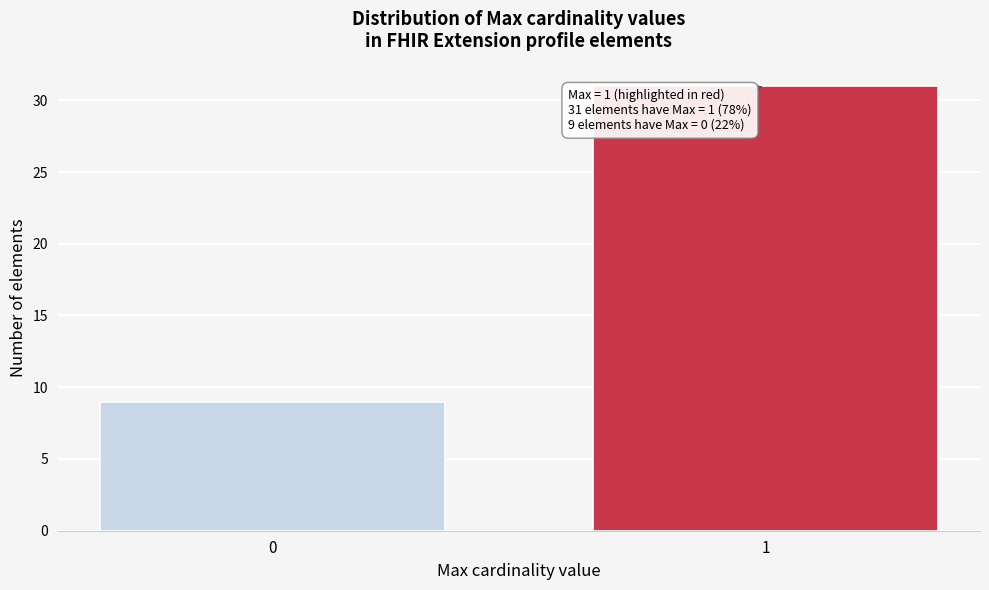

Reading left to right, what are all the values shown in this chart?

9	31